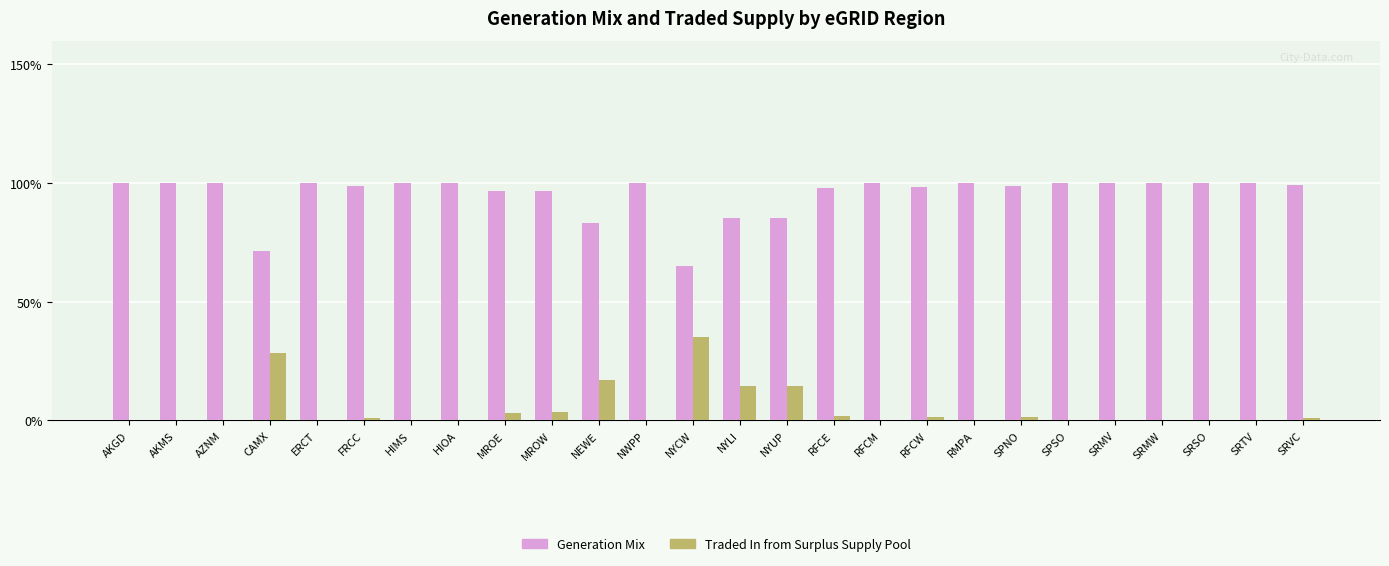

Is the value of Generation Mix at ERCT greater than the value of Traded In from Surplus Supply Pool at NWPP?

Yes